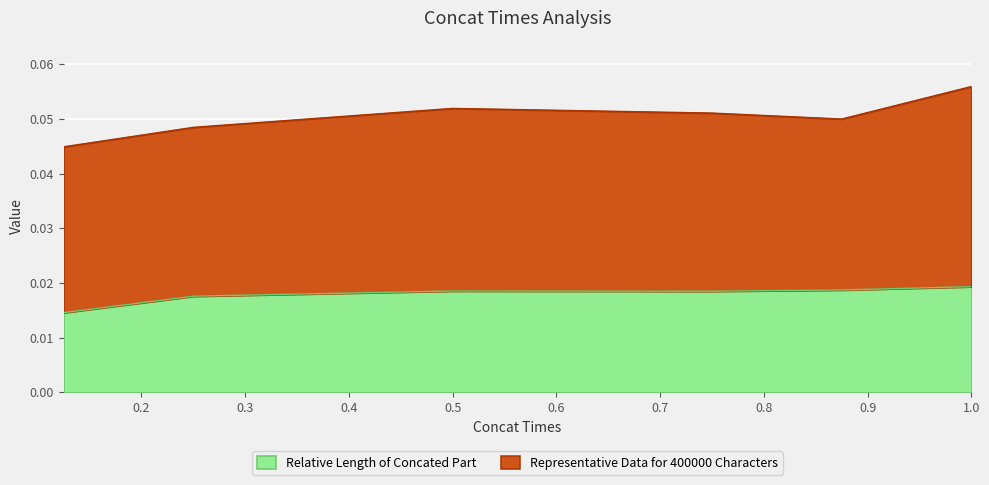

Where is the first local minimum?

0.75